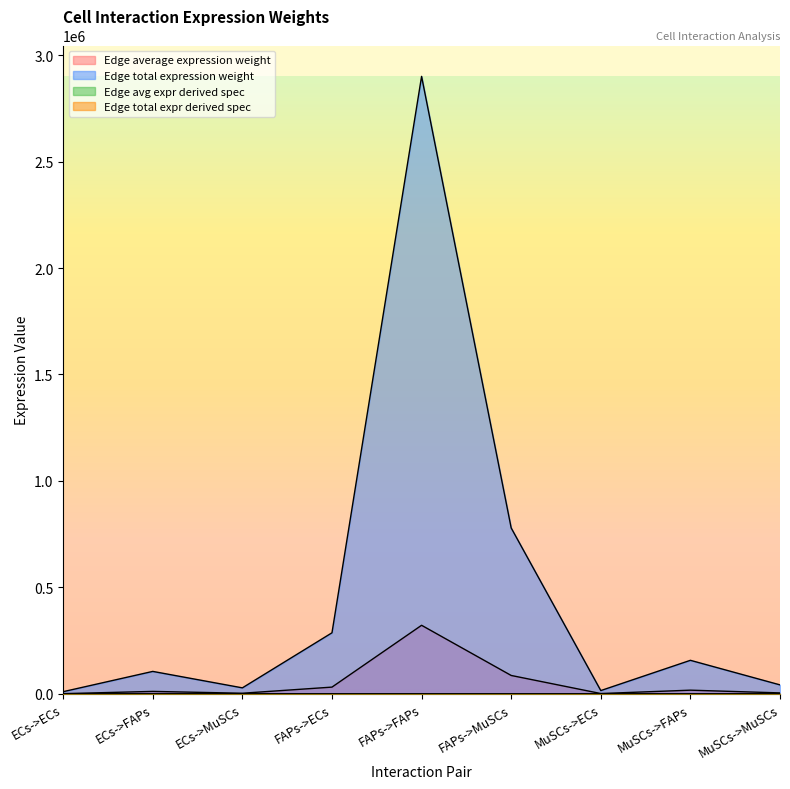

How many interior local valleys does the Edge total expr derived spec series have?

2